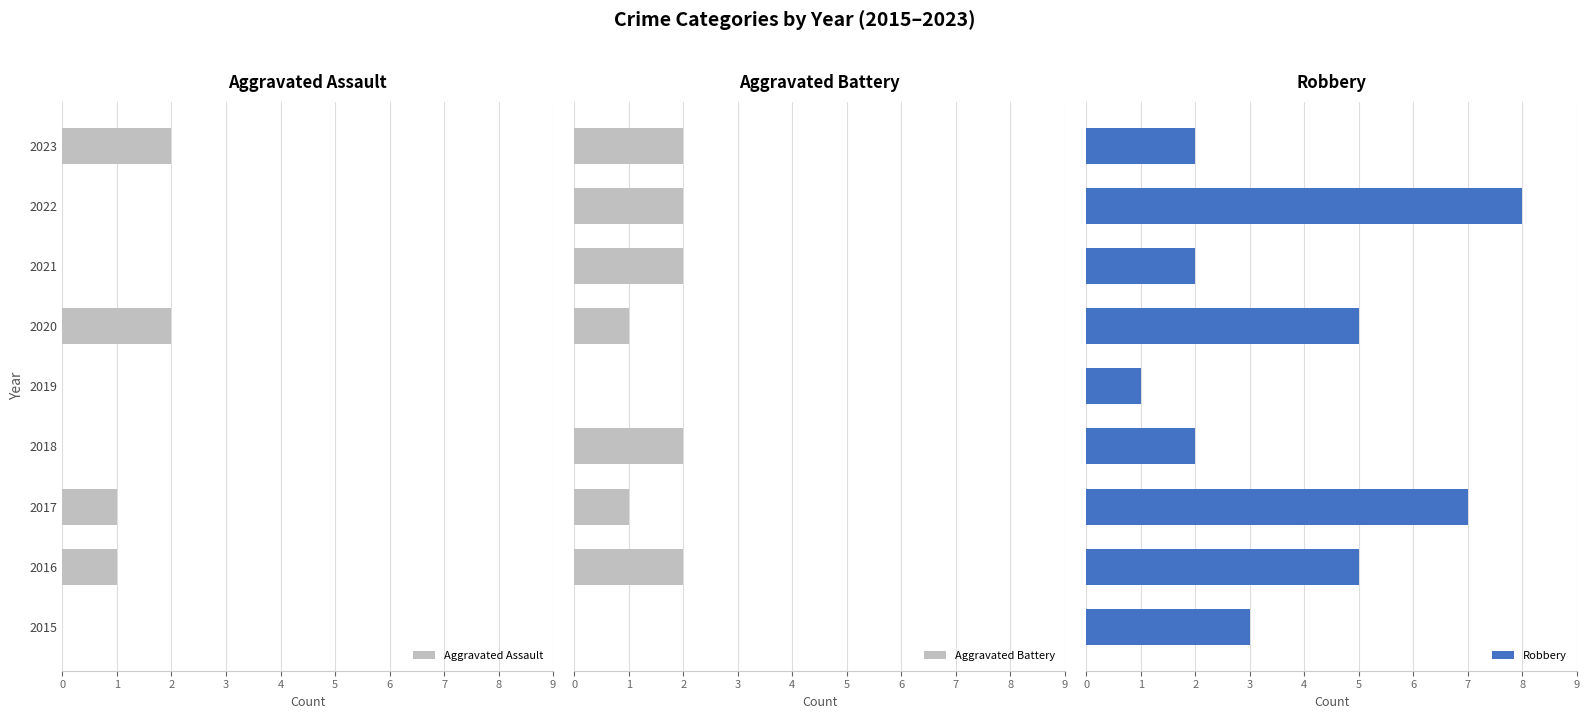

How many bars are there in each group?

3